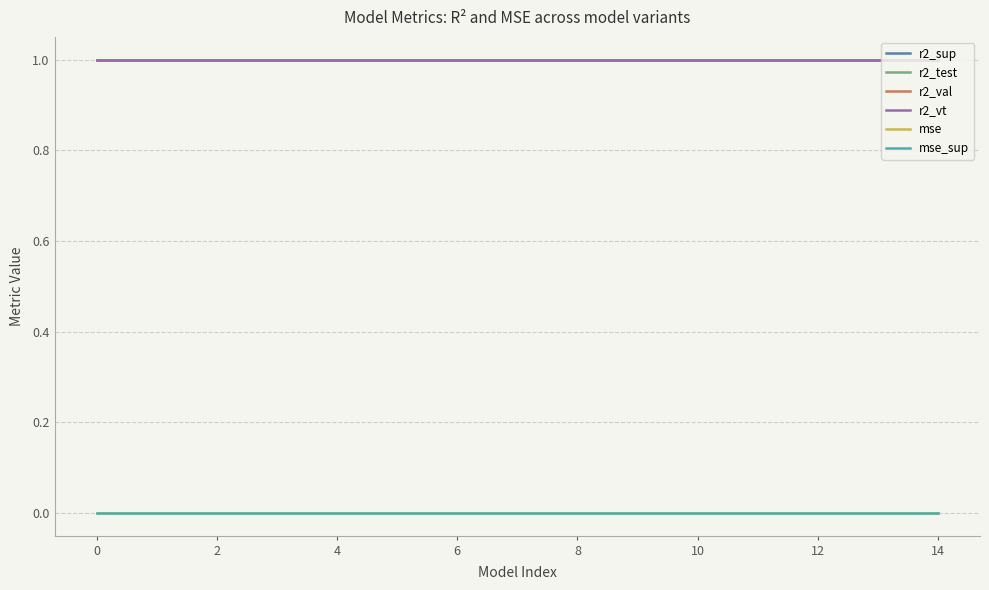

What is the average value of the r2_test series?

1.0